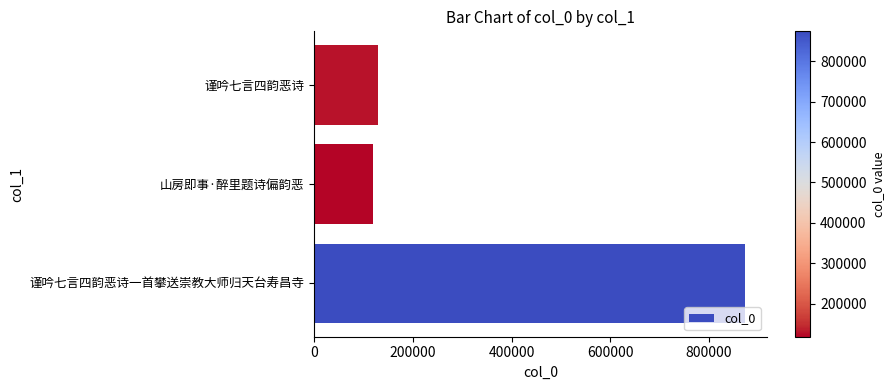

Count the number of categories in the chart.

3